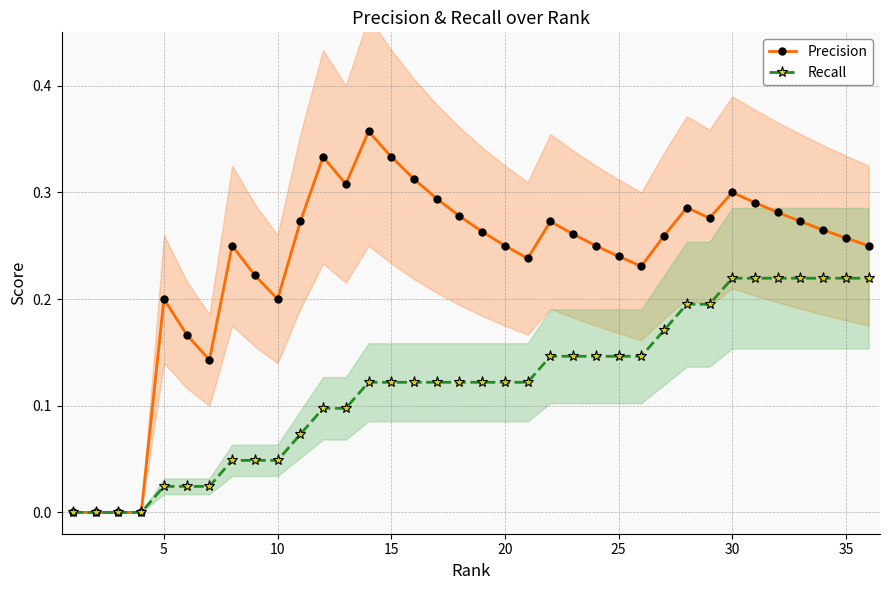

What is the value of the Precision point at the 29th from the left?

0.3